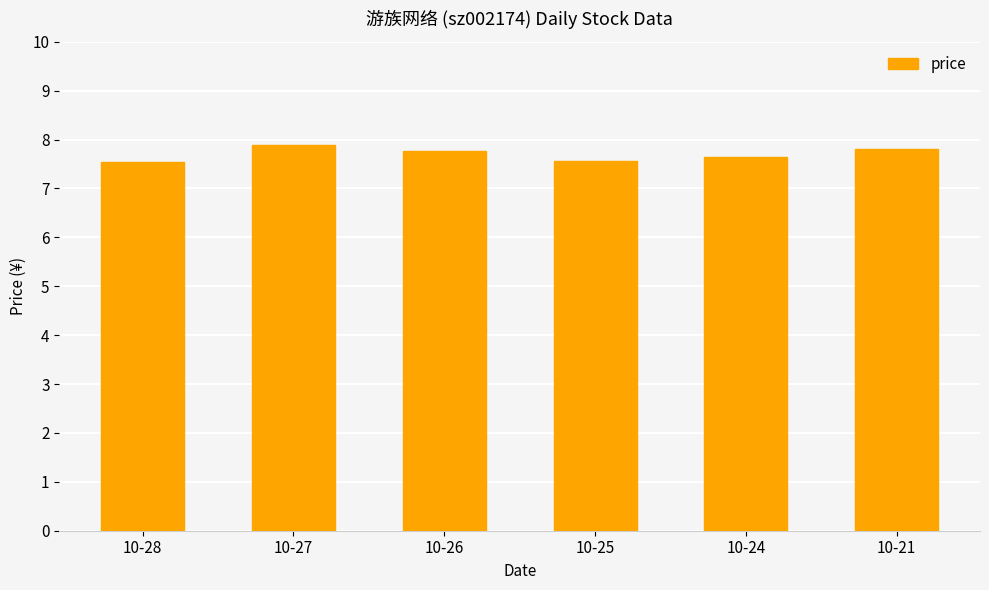

What is the average value?

7.7